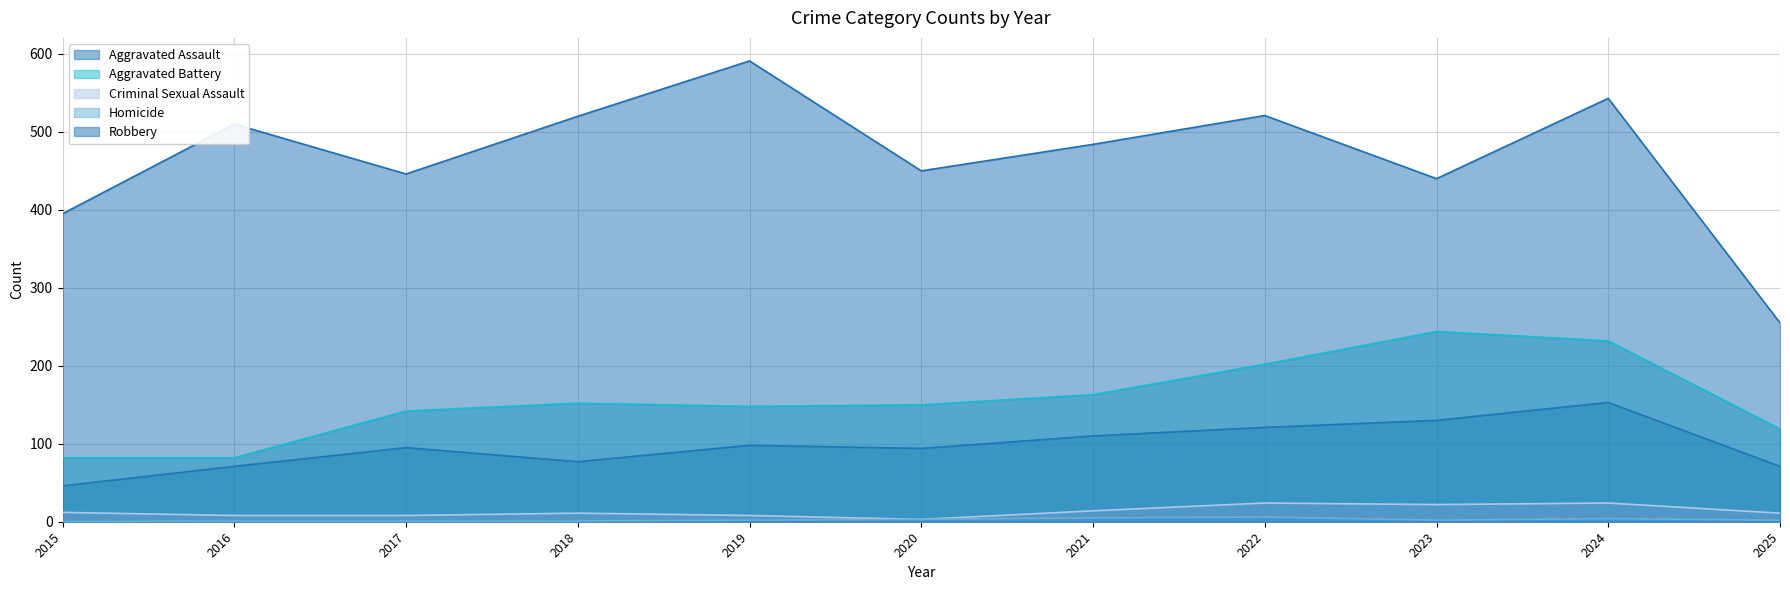

How many interior local valleys does the Aggravated Battery series have?

1